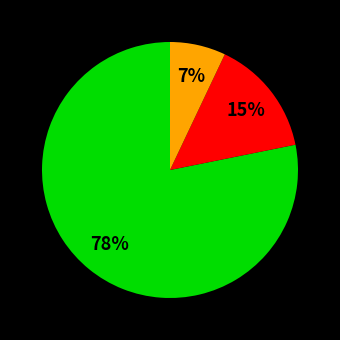

To the nearest percent, what is the average slice percentage?

33%